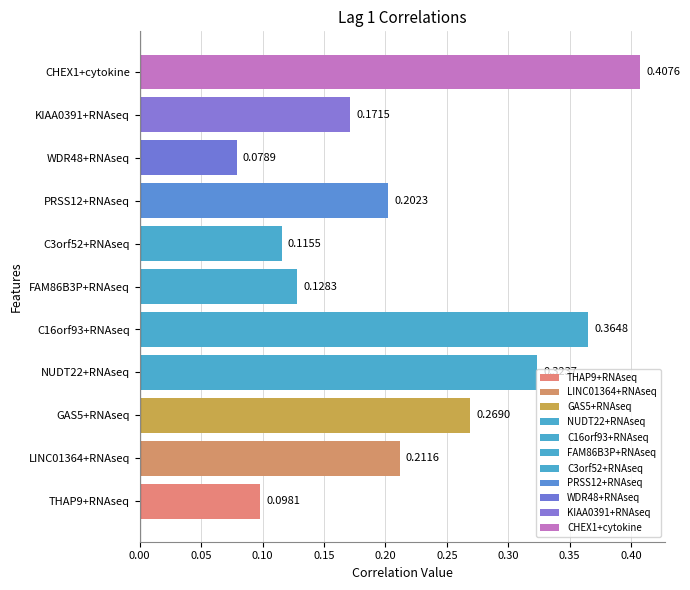

The value of Lag 5 at GAS5+RNAseq is -0.2. True or false?

False